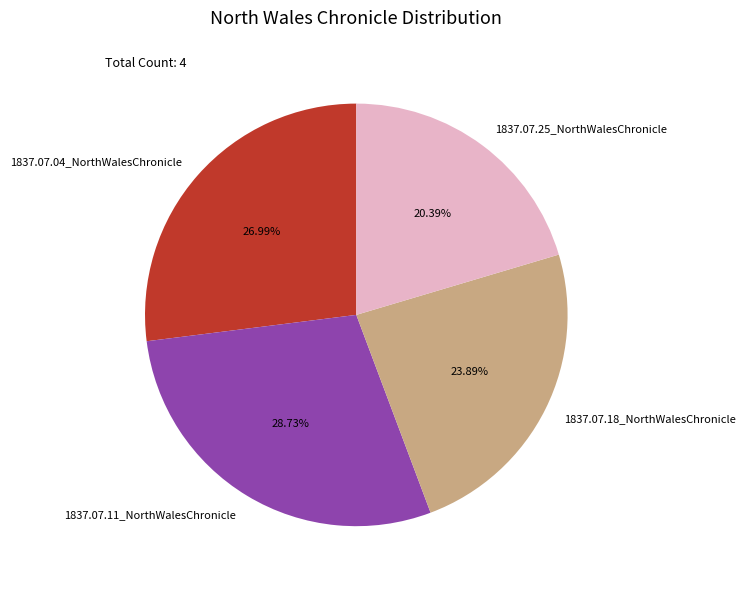

How many slices are in this pie chart?

4